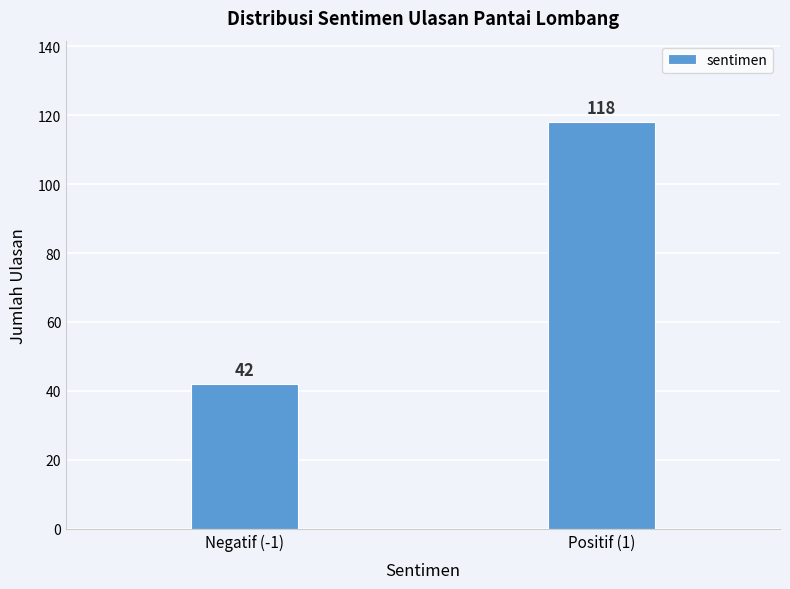

Reading left to right, list all the values displayed in this chart.

42	118